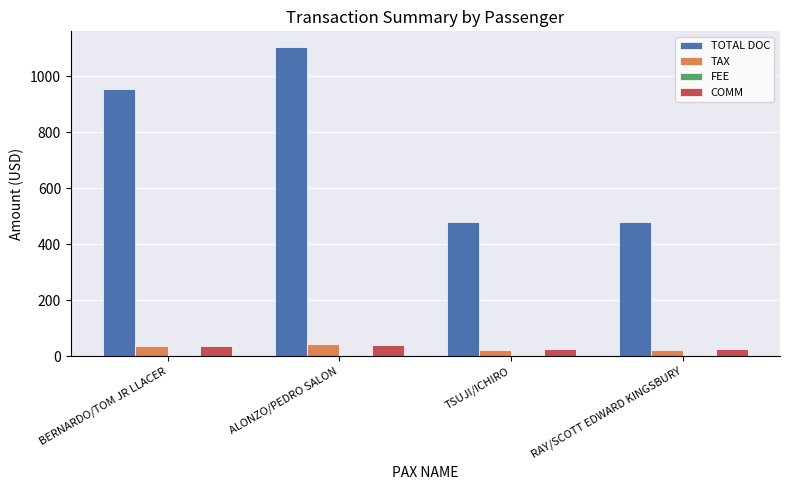

The value of TOTAL DOC at BERNARDO/TOM JR LLACER is 499.3. True or false?

False